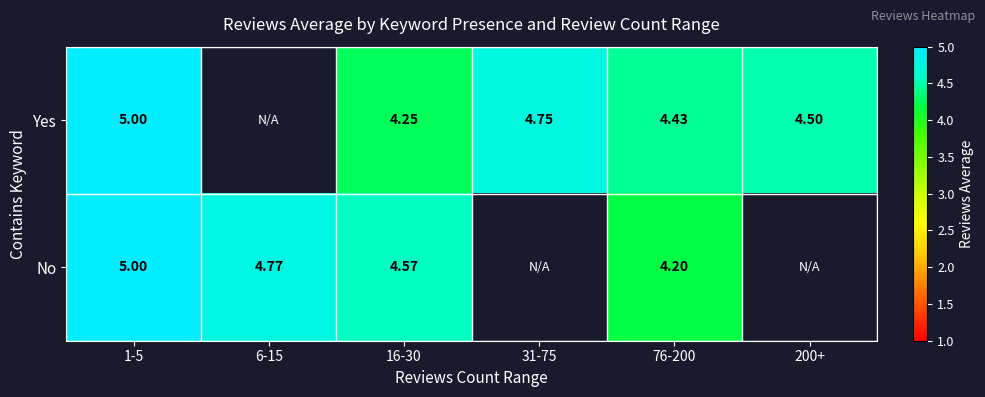

What is the difference between the highest and lowest values at 76-200?

0.2